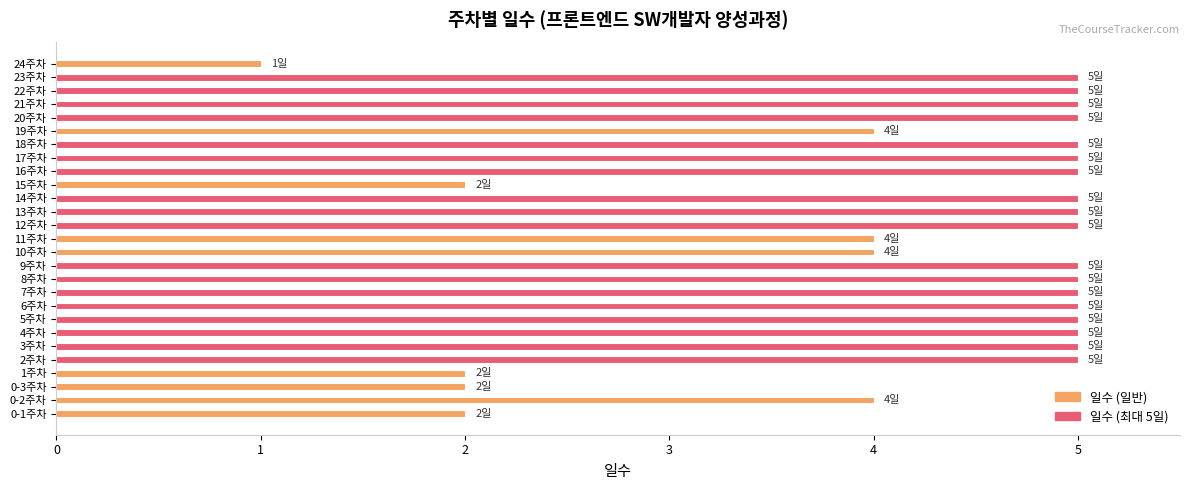

What is the average value?

4